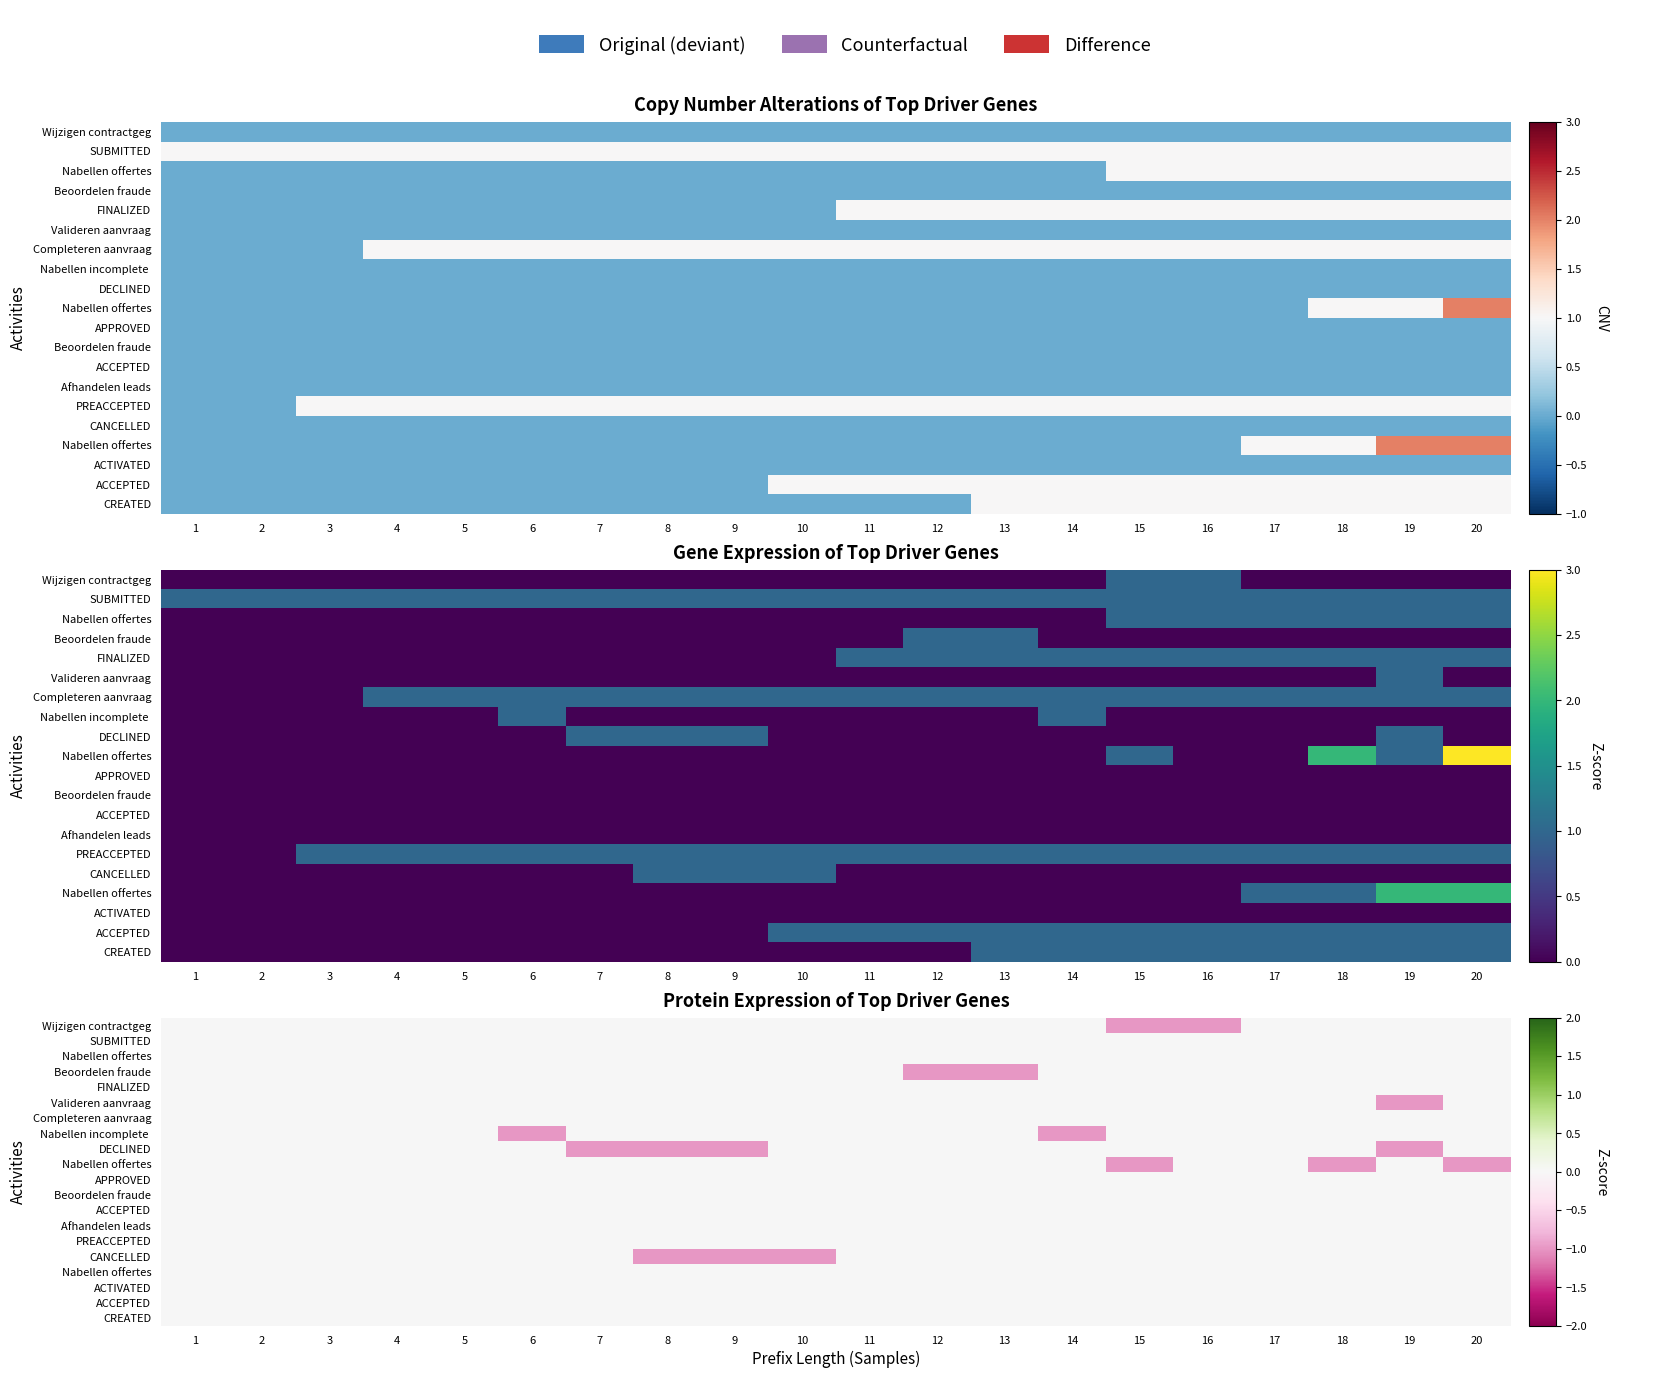

What is the spread (max minus min) of values at 13?

1